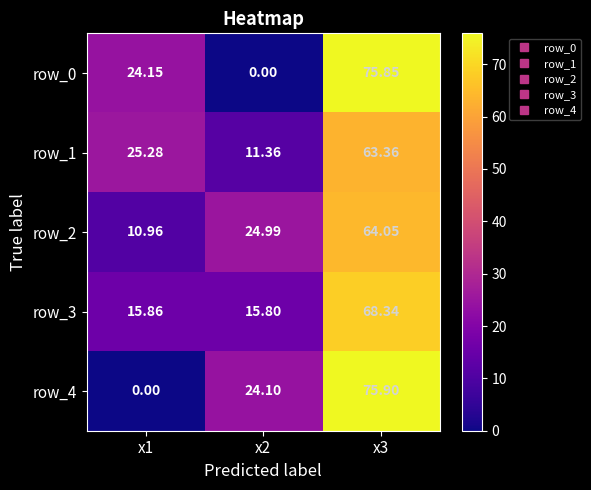

At which label does row_4 first exceed 24?

x2